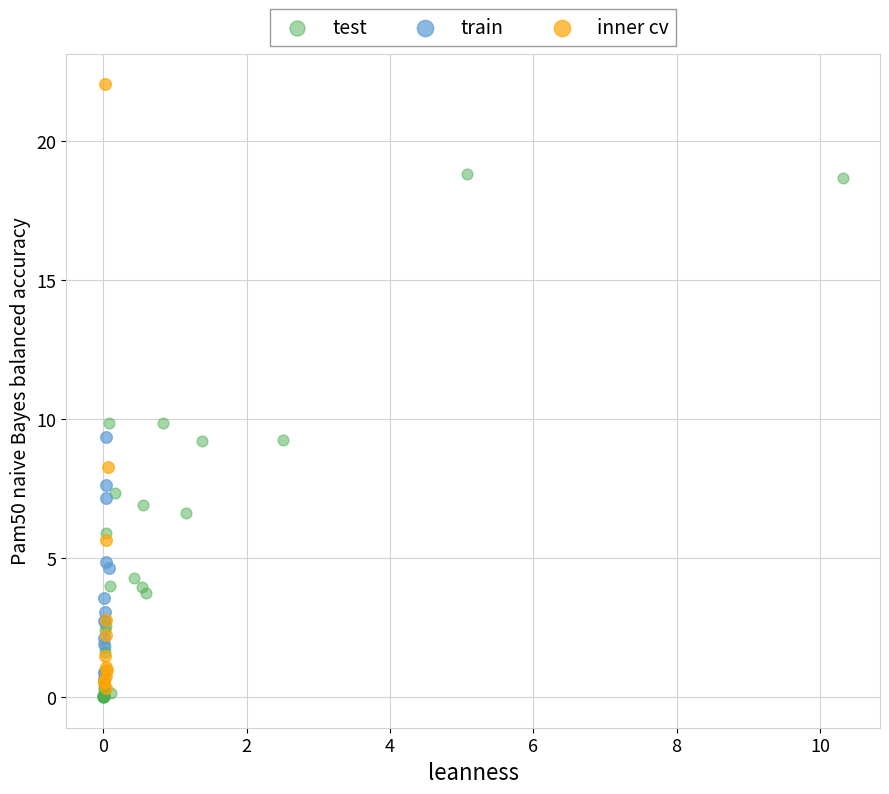

Which series has the widest spread of Y values?

inner cv